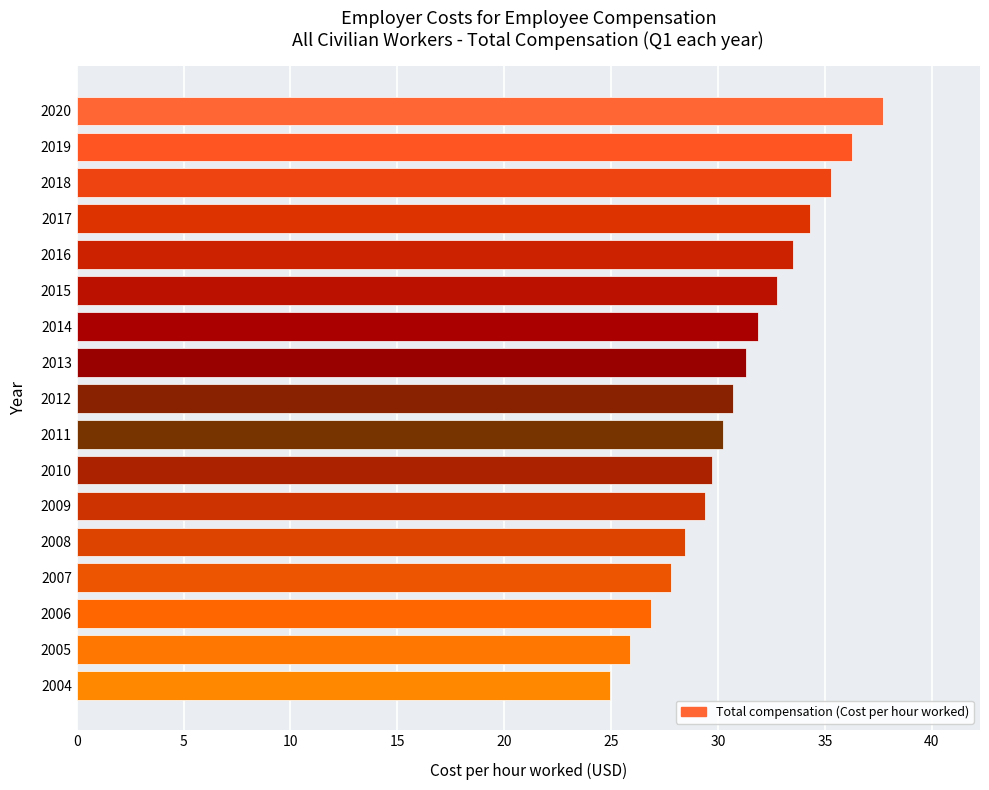

What is the ratio of the value at 2013 to the value at 2006?

1.2